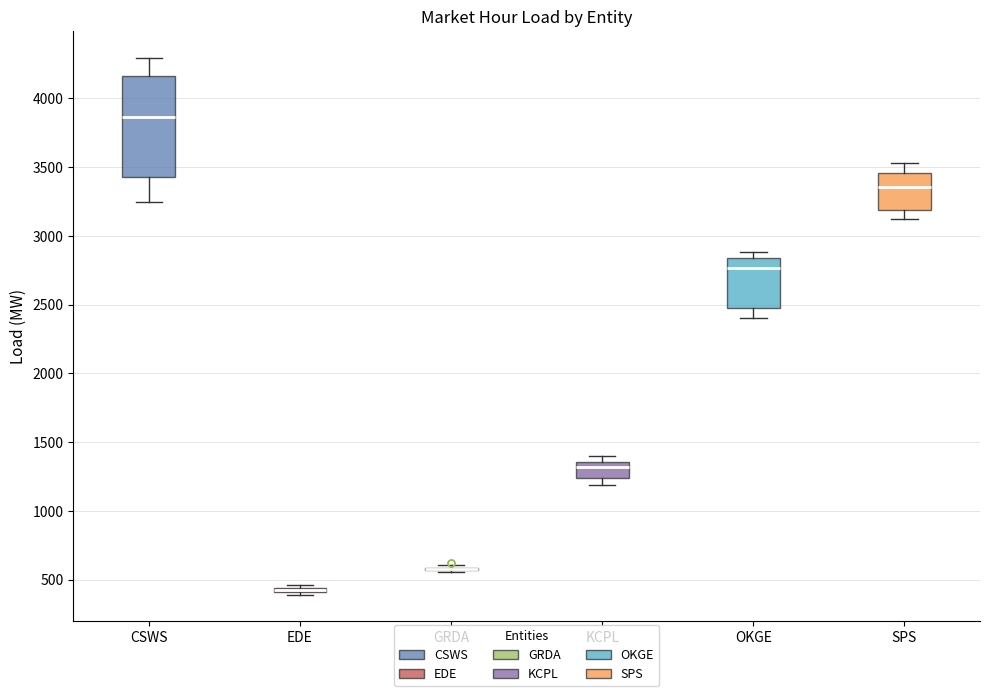

Which box is the tallest, from its lower edge to its upper edge?

CSWS